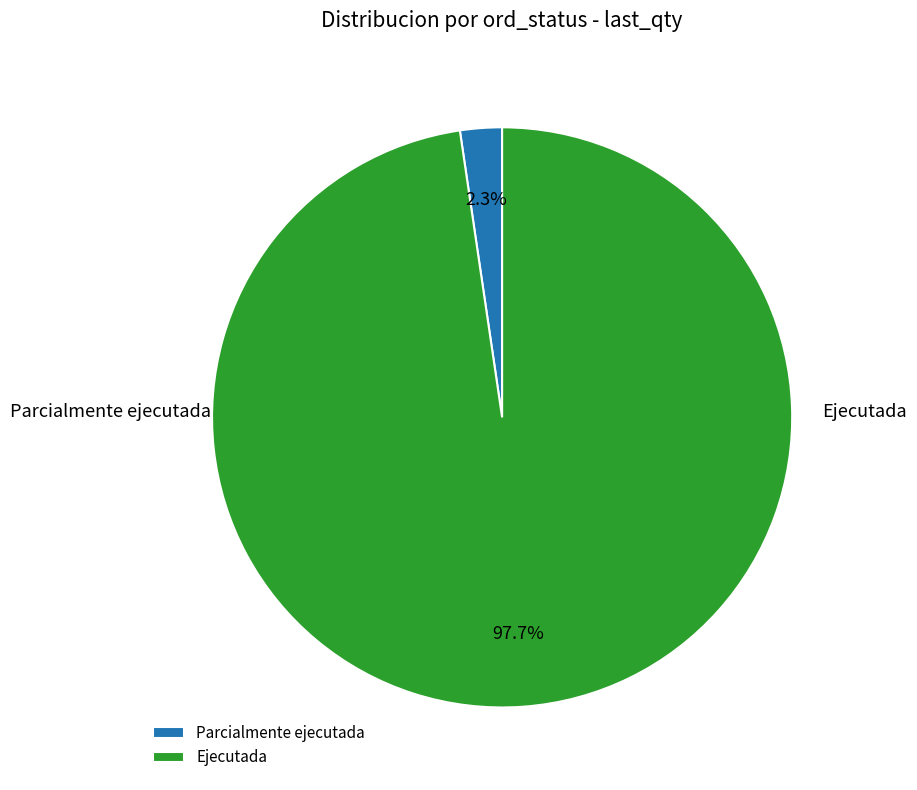

The Parcialmente ejecutada slice represents 2% of the pie. True or false?

True